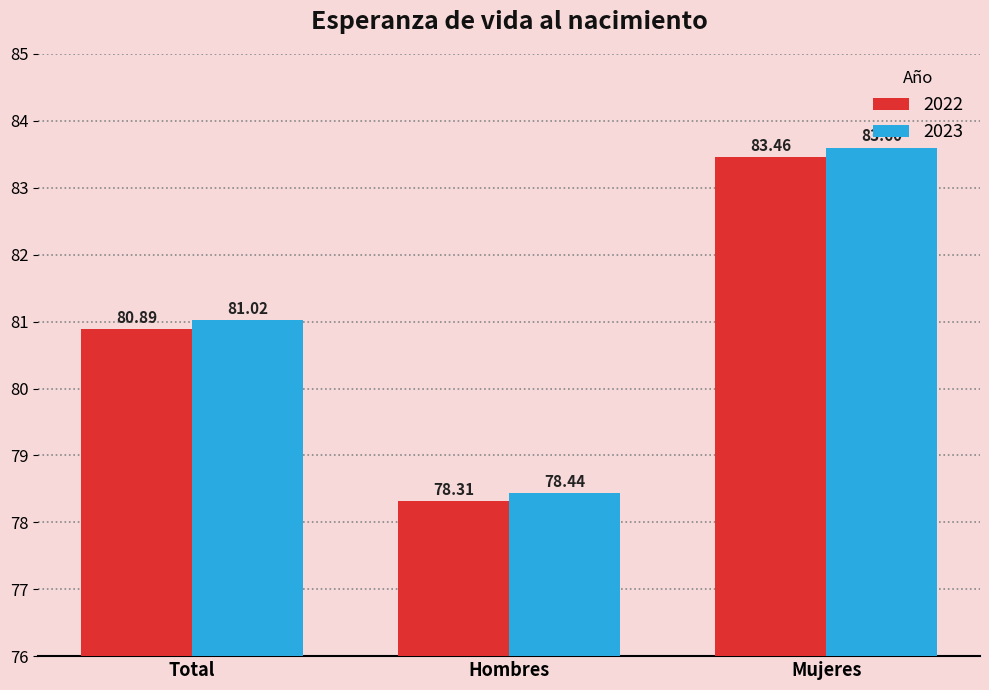

What are all the series names shown in the legend?

2022, 2023